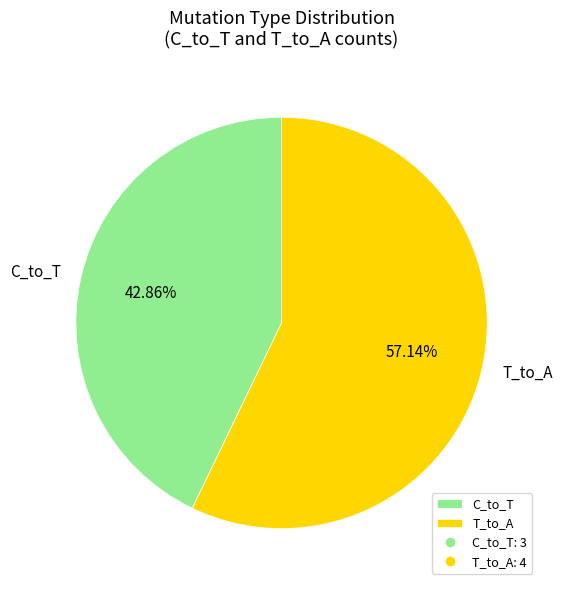

What is the largest slice in the pie chart?

T_to_A